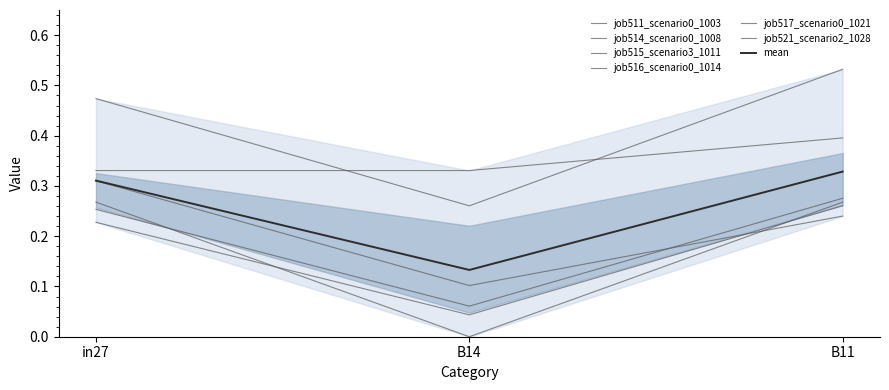

What position from the right is in27?

3